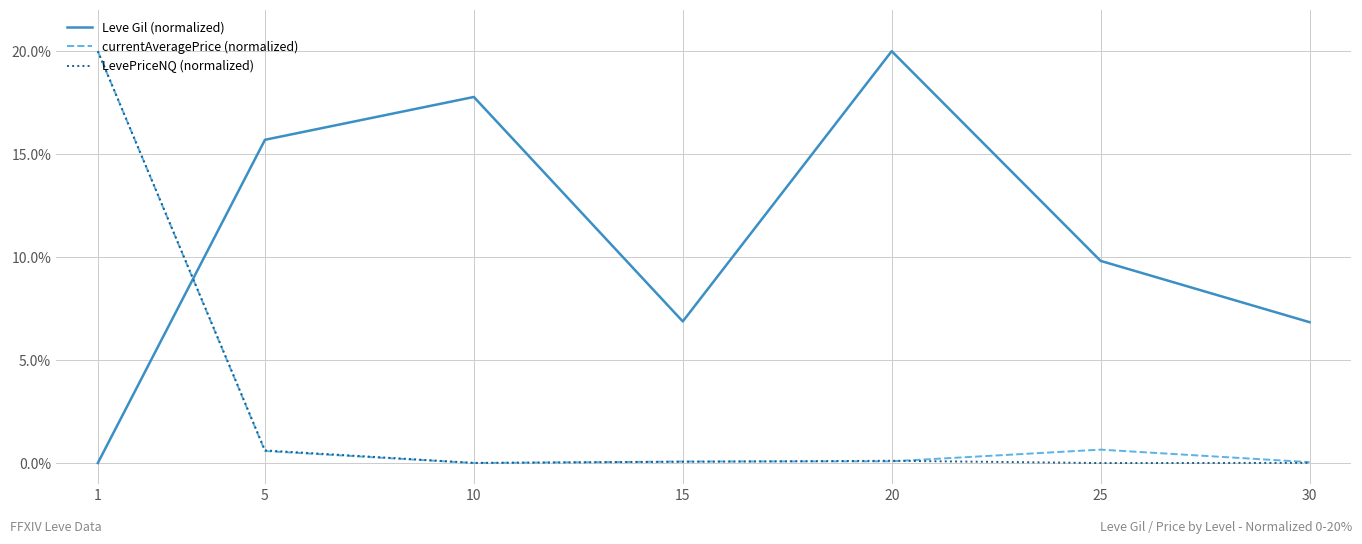

What is the sum of all currentAveragePrice (normalized) values?

21.4